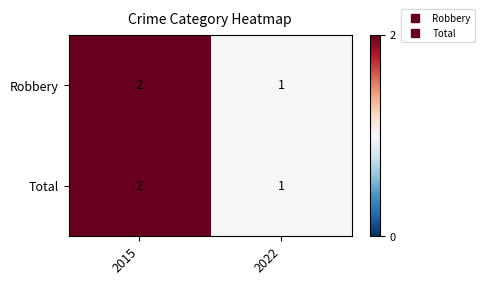

Rank the categories by Robbery value from highest to lowest.

2015, 2022